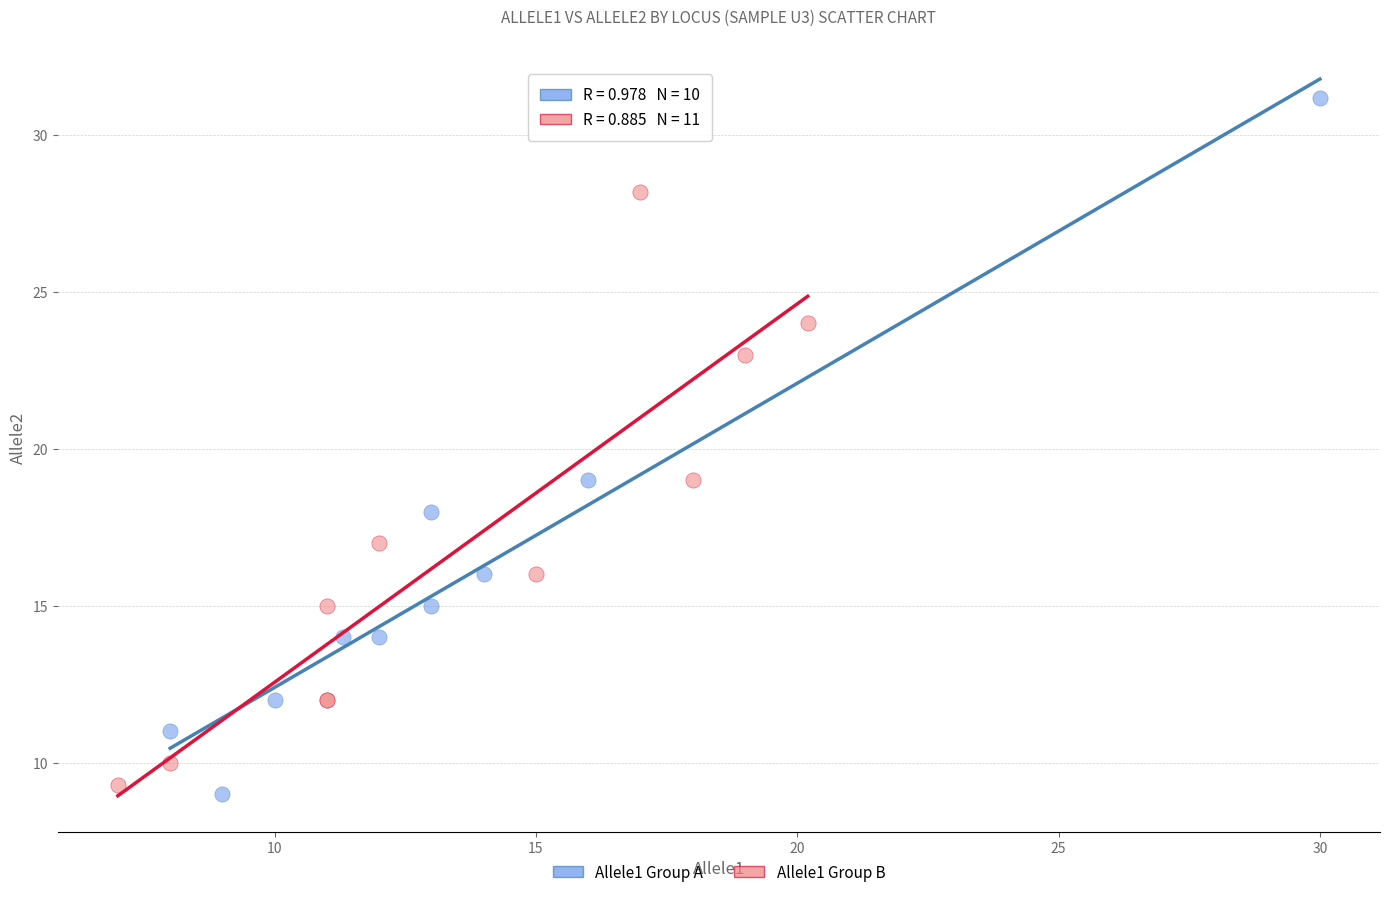

Which series has the widest spread of Y values?

Allele1 Group A